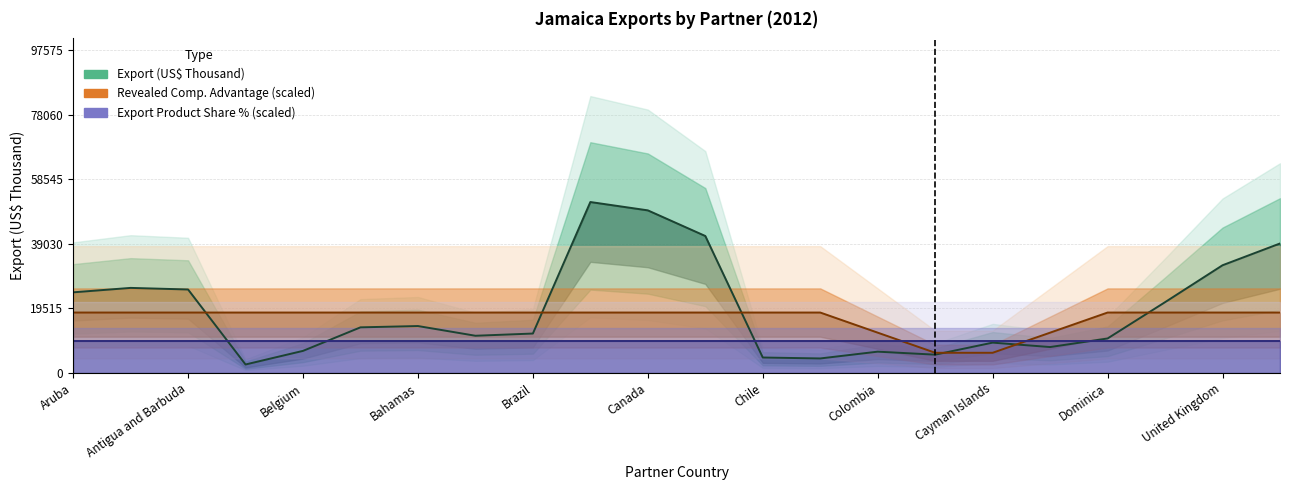

True or false: Export (US$ Thousand) and Export Product Share % (scaled) cross at least once.

True